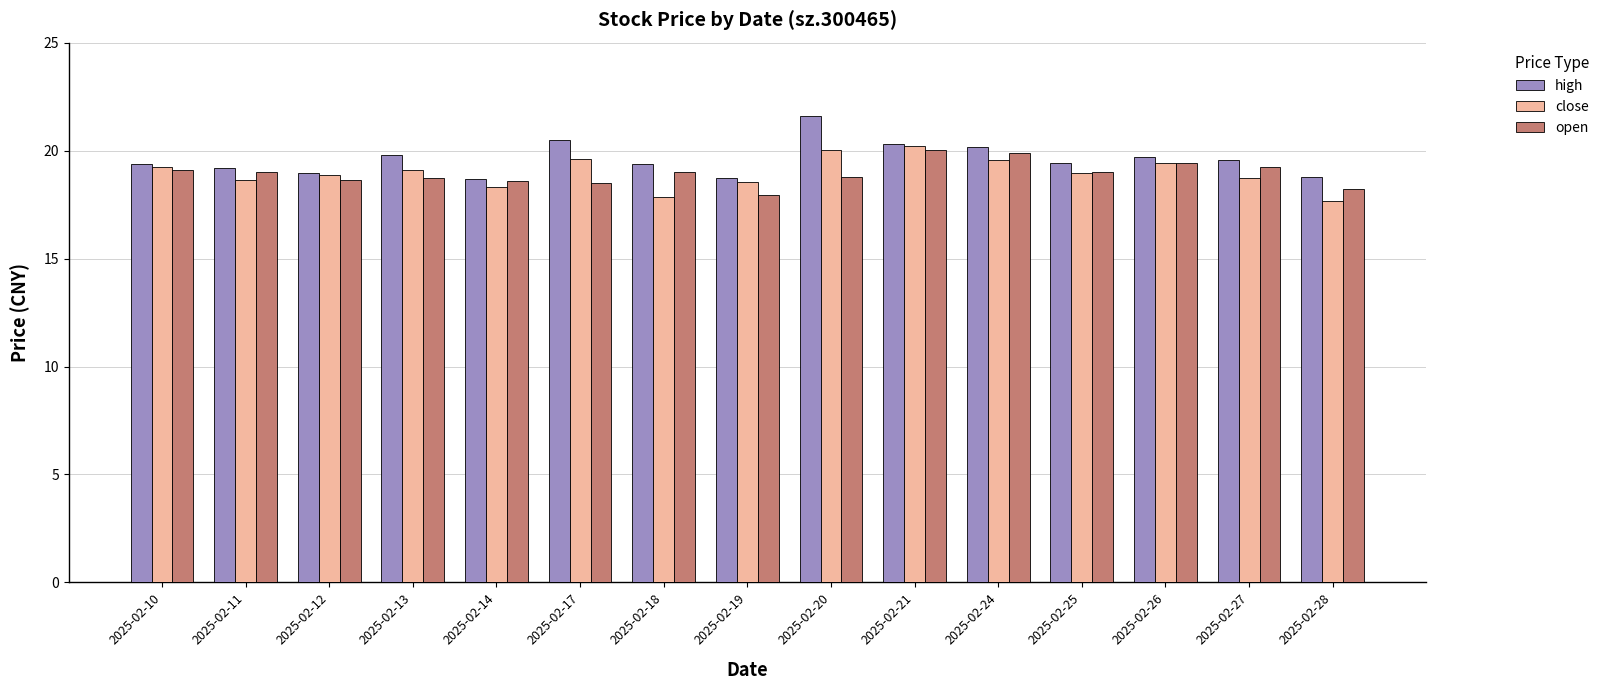

Which series has the largest range (max minus min)?

high